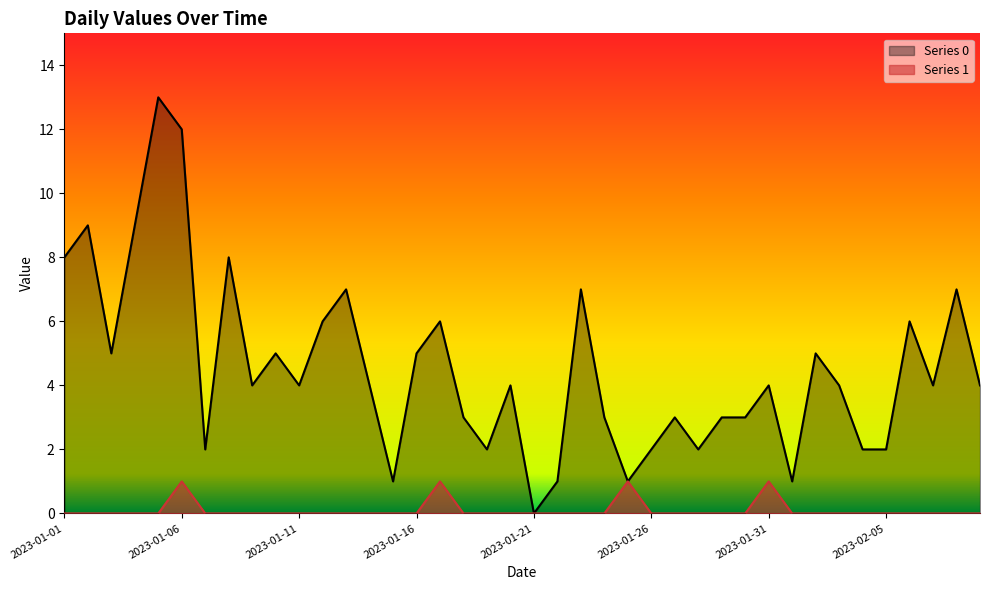

Between 2023-01-12 and 2023-01-05, which is larger?

2023-01-05